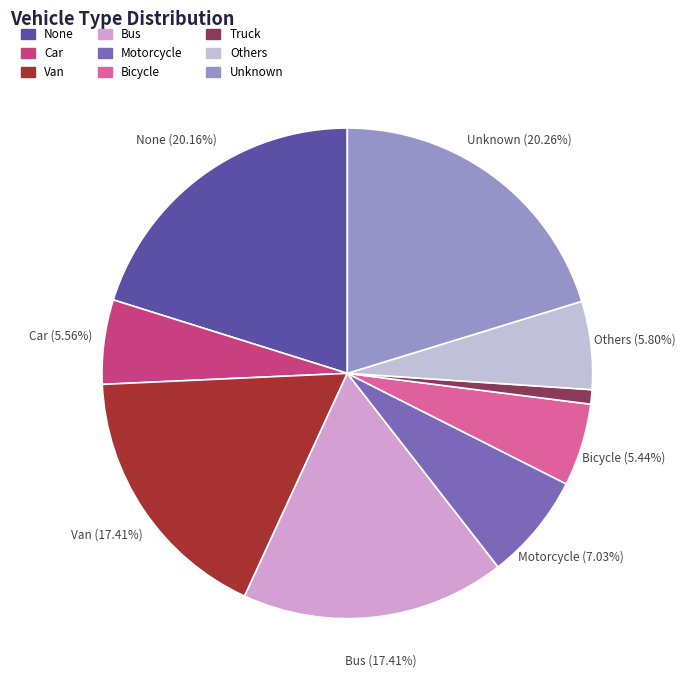

To the nearest percent, what portion does Others represent?

6%